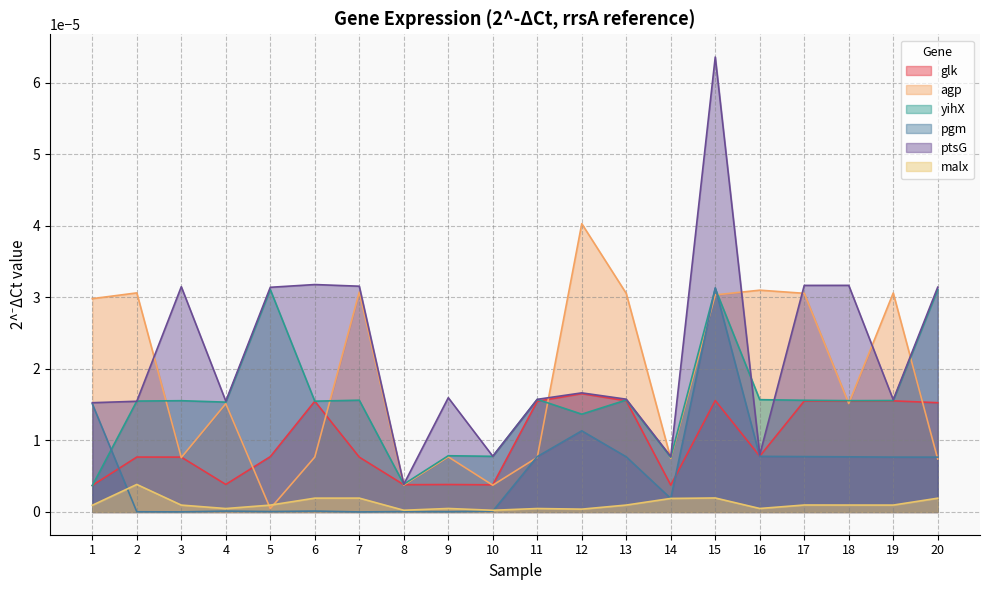

How many series are shown in this chart?

6